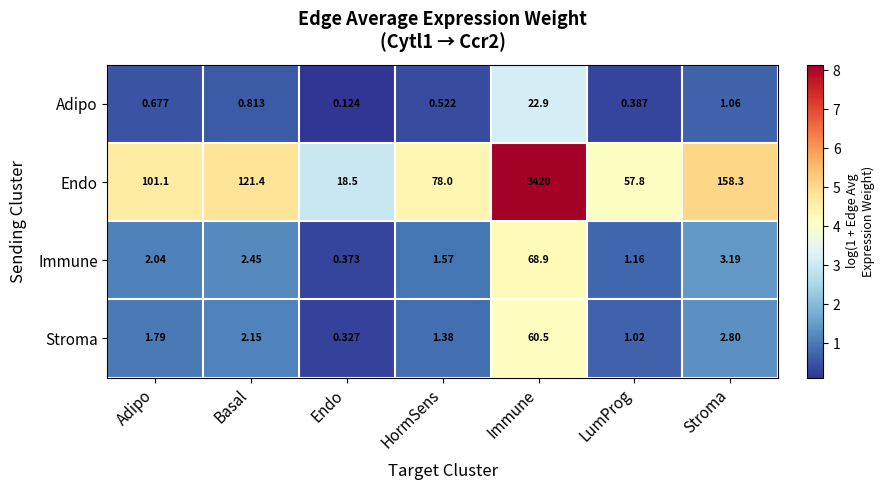

At Basal, list the series in order from largest to smallest.

Endo, Immune, Stroma, Adipo